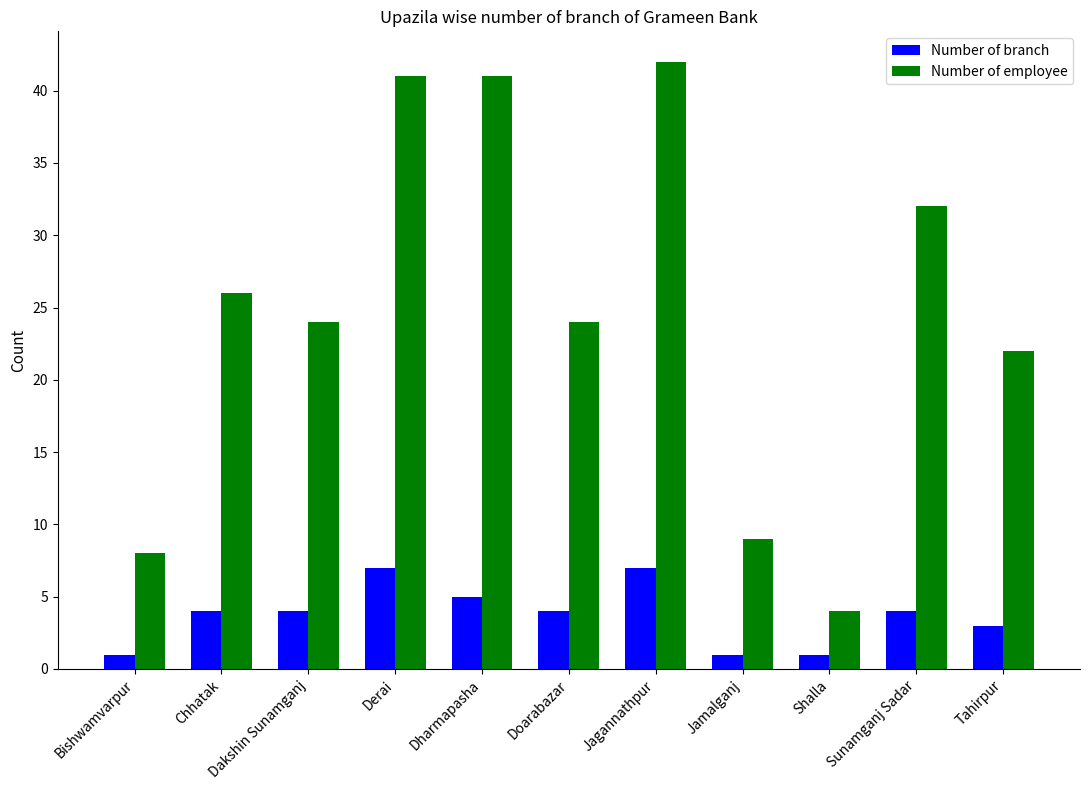

Rank the series by their average value, from lowest to highest.

Number of branch, Number of employee